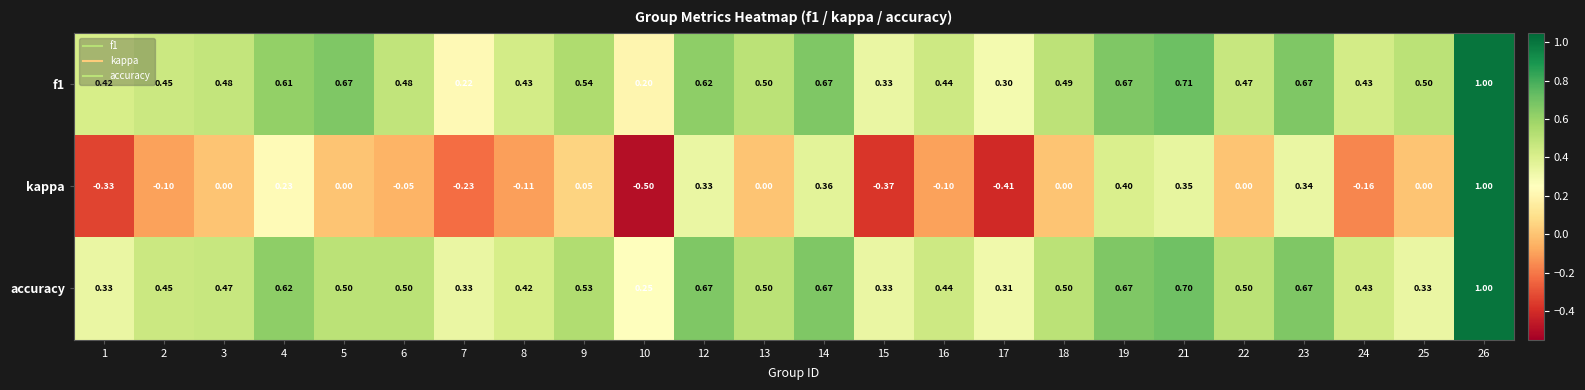

Rank the series at 4 from highest to lowest value.

accuracy, f1, kappa